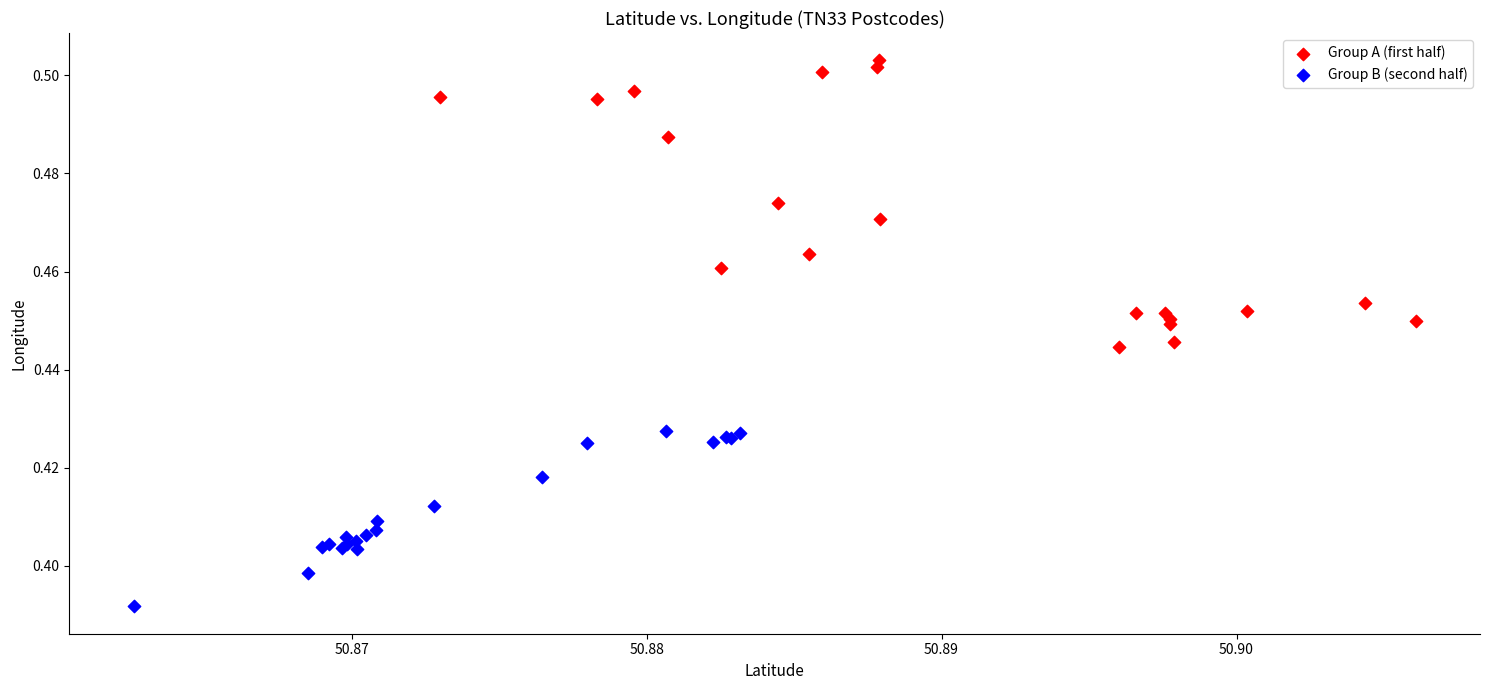

Which series has the largest Y range (max minus min)?

Group A (first half)